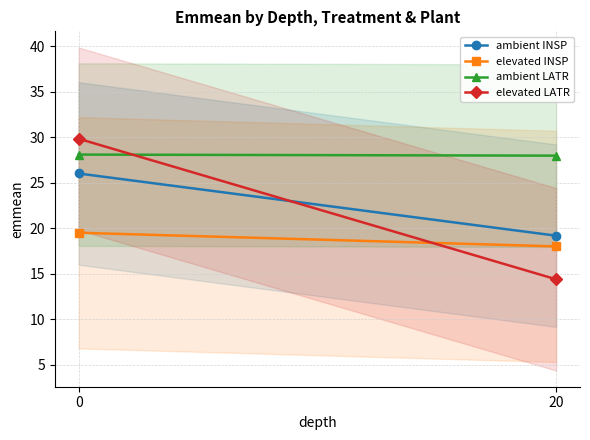

List the labels in order of elevated INSP value, largest first.

0, 20